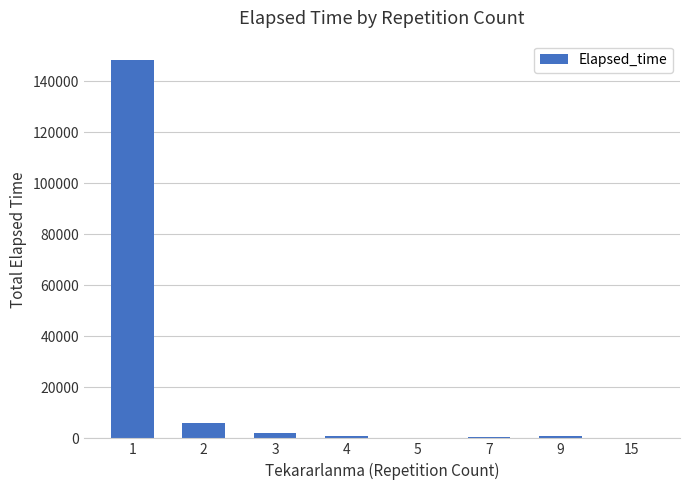

The chart shows a value of 200 at 15. True or false?

True